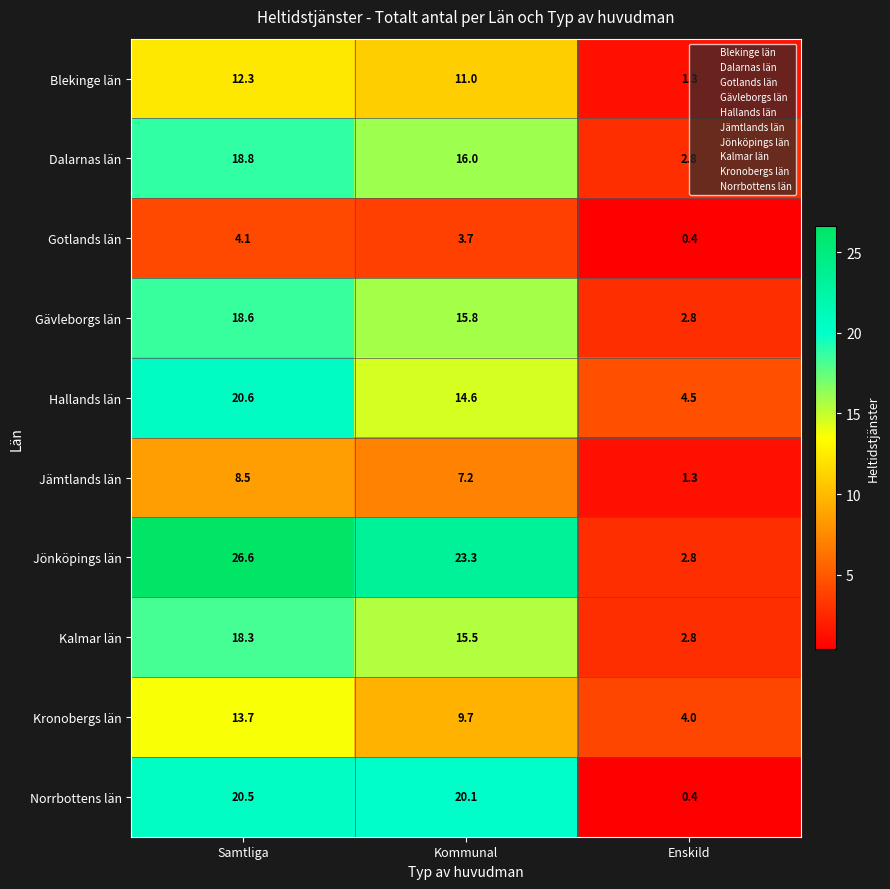

What is the smallest value displayed?

0.4